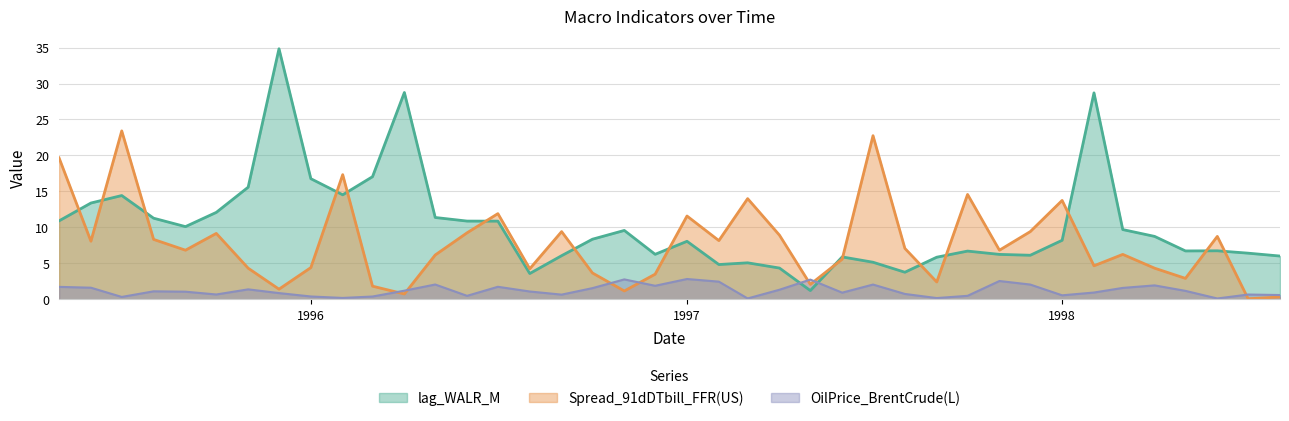

How many lines are shown in the chart?

3